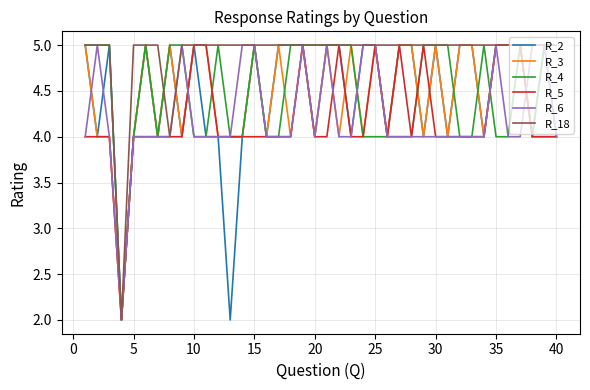

What is the maximum value for R_18?

5